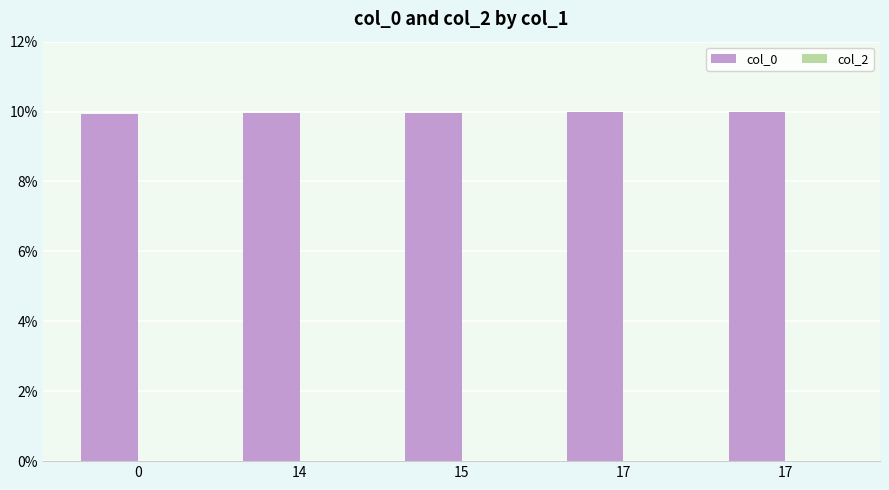

Reading right to left, transcribe all the data shown in this chart.

col_0: 10.0	10.0	10.0	10.0	9.9
col_2: 0.0	0.0	0.0	0.0	0.0